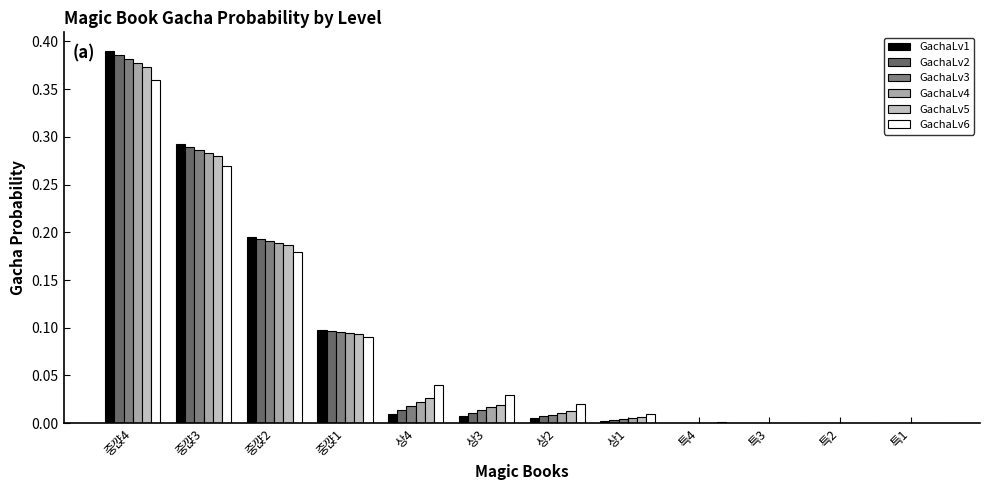

Rank the series at 중꺉3 from highest to lowest value.

GachaLv1, GachaLv2, GachaLv3, GachaLv4, GachaLv5, GachaLv6